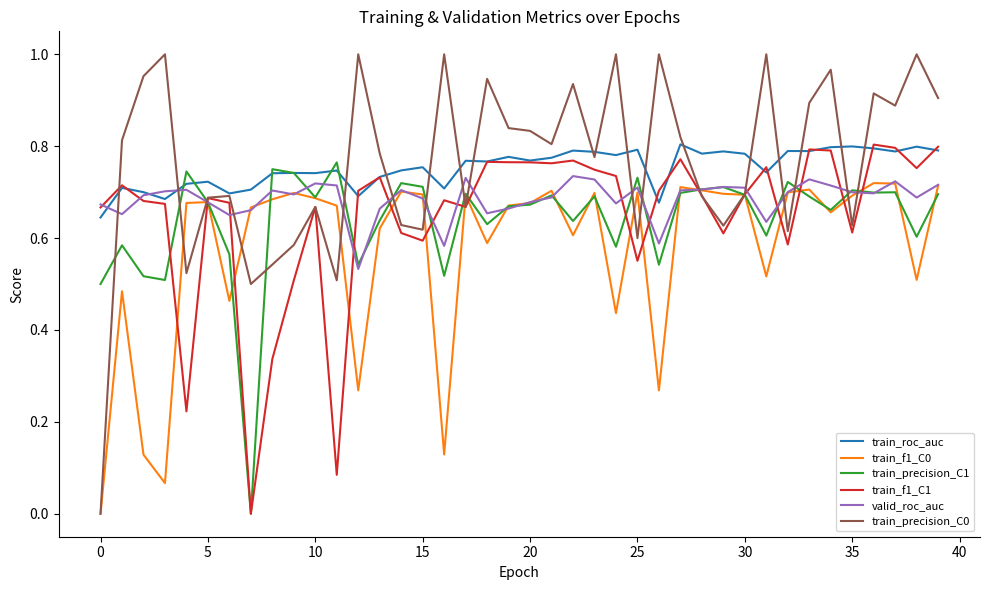

How many interior local peaks does the valid_roc_auc series have?

10